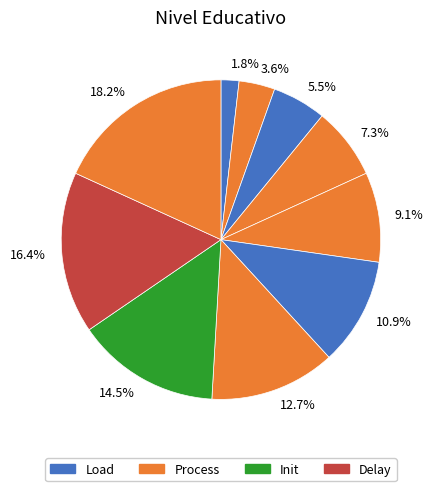

How many slices are in this pie chart?

10